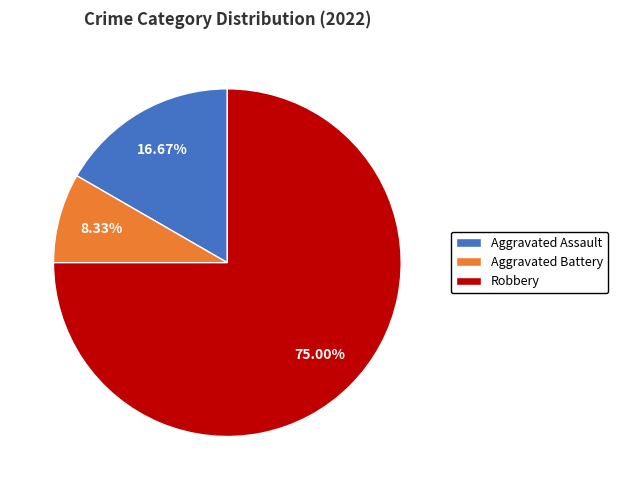

What is the ratio of the value at Aggravated Battery to the value at Aggravated Assault?

0.5